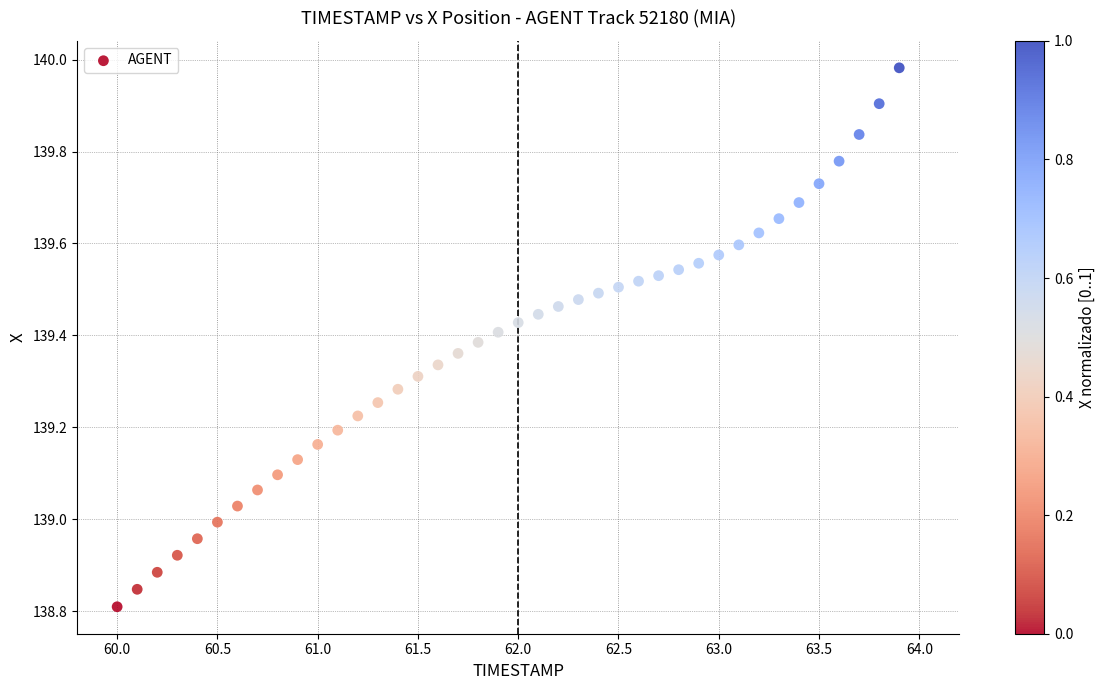

What is the range of Y values (max minus min)?

1.2